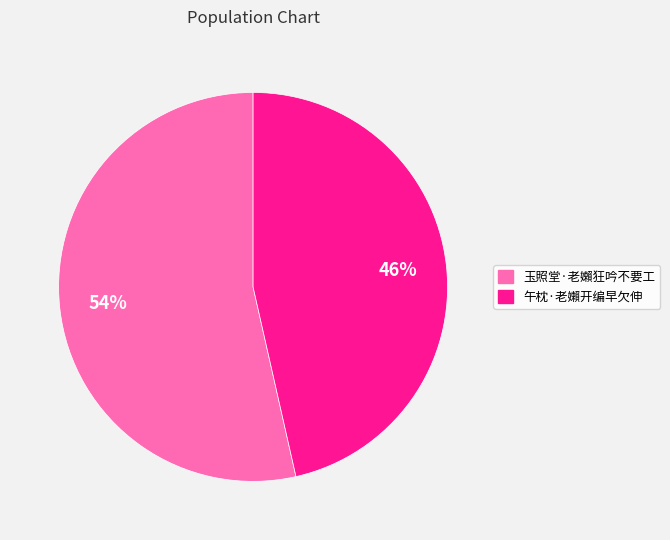

Rank the categories by value from lowest to highest.

午枕·老嬾开编早欠伸, 玉照堂·老嬾狂吟不要工